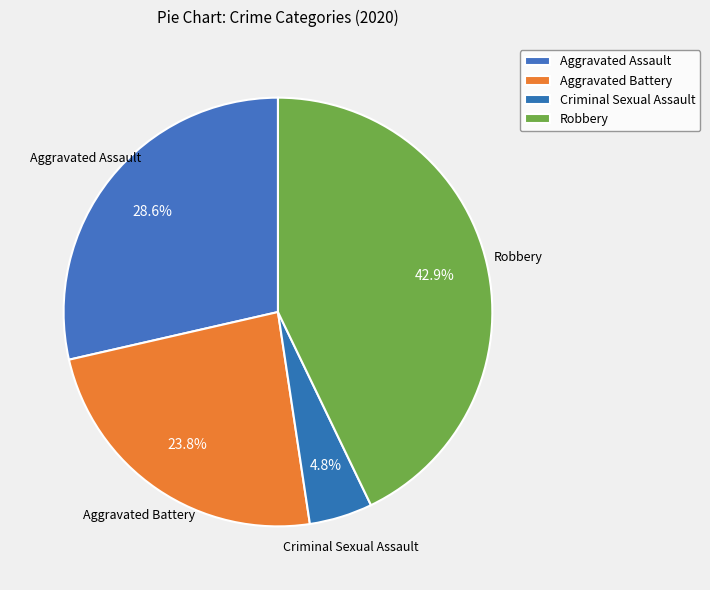

How many slices are in this pie chart?

4